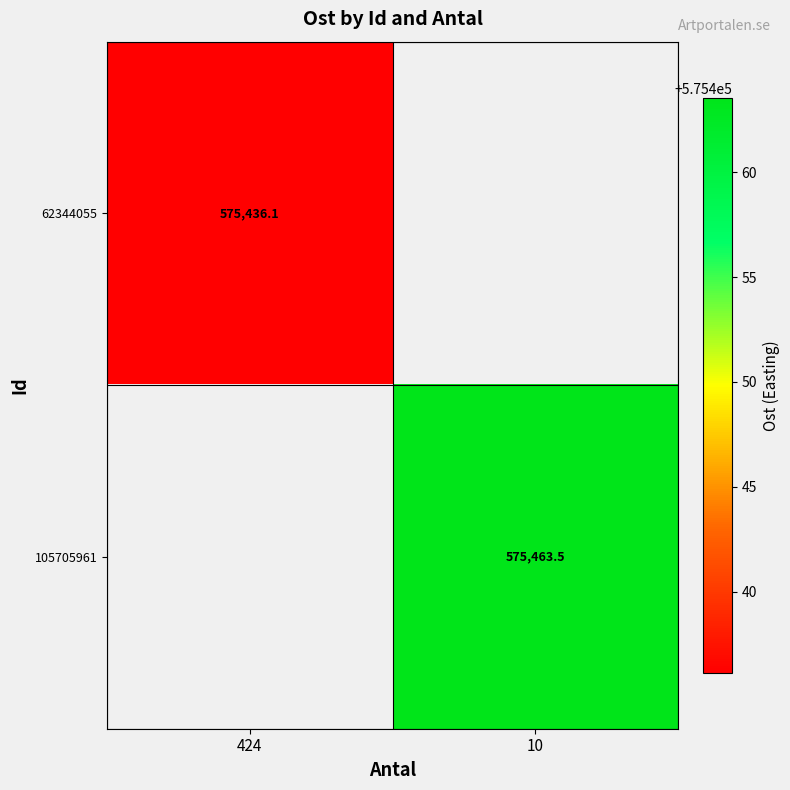

Rank the series at 10 from highest to lowest value.

62344055, 105705961